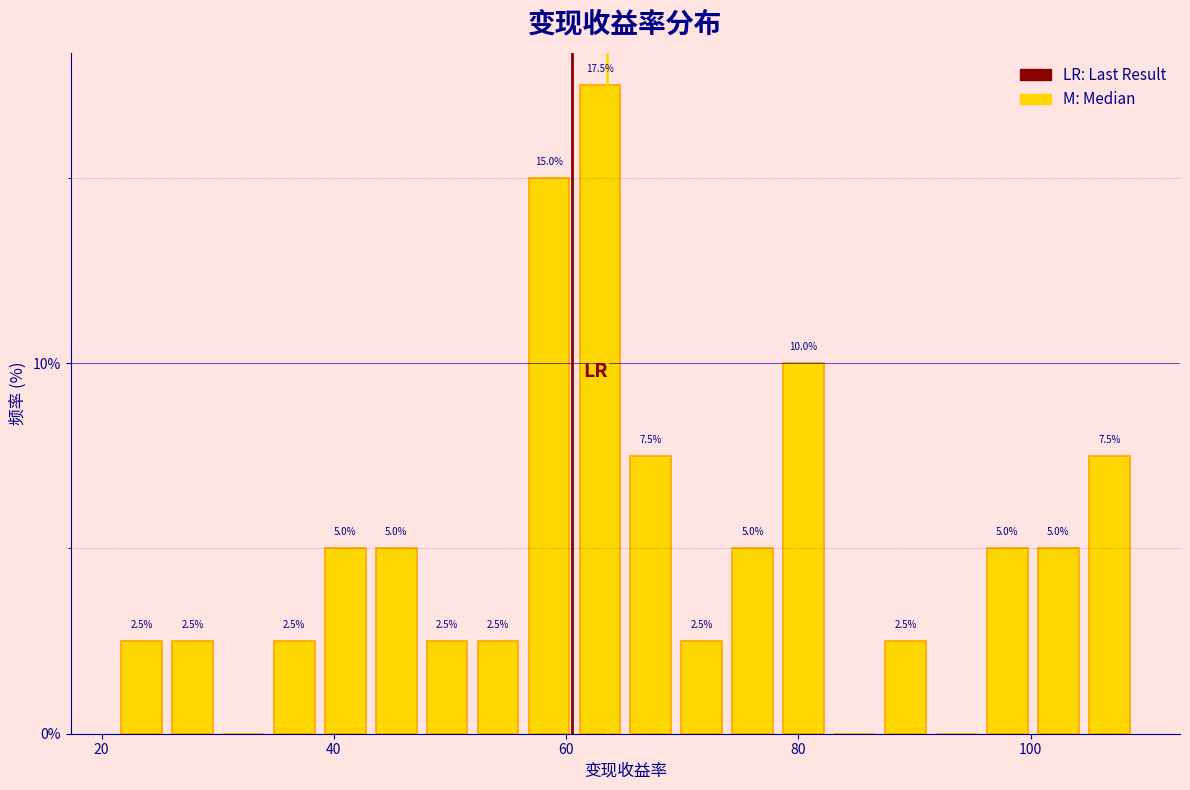

Around what value on the x-axis is the tallest bar? Give the approximate position of its centre, as read against the axis.

62